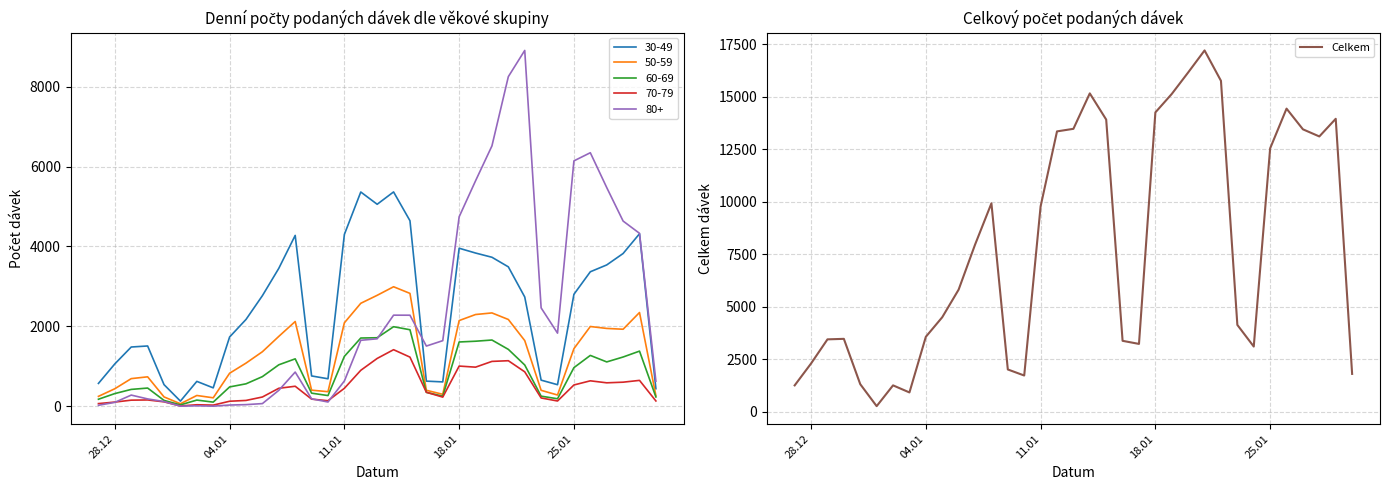

The value of Celkem at 18.01 is 3214. True or false?

False